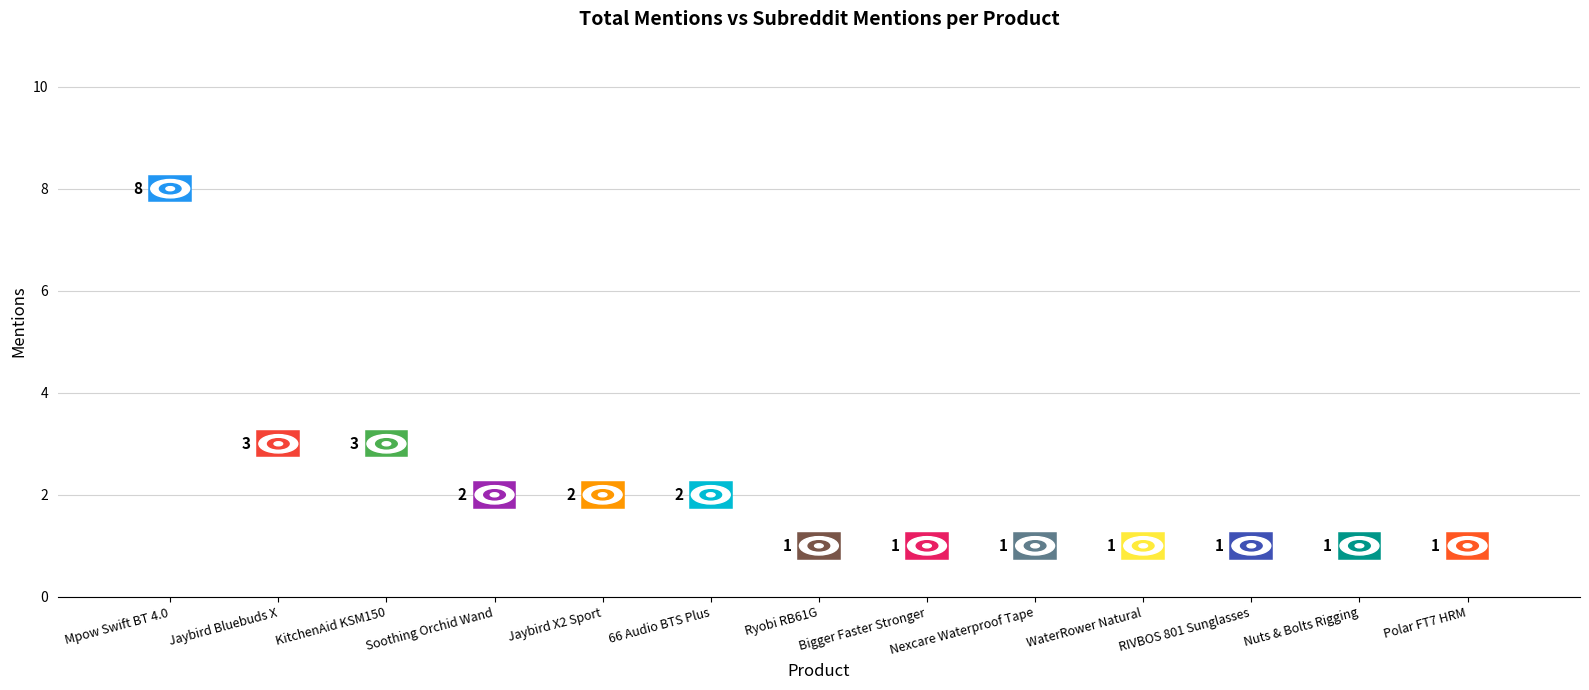

Is it true that total_mentions equals 3 at KitchenAid KSM150?

True